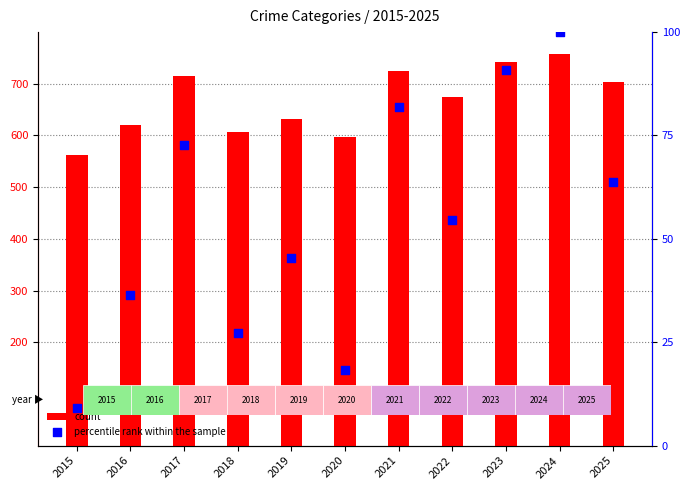

Is the value of percentile rank within the sample at 2018 greater than the value of count at 2023?

No